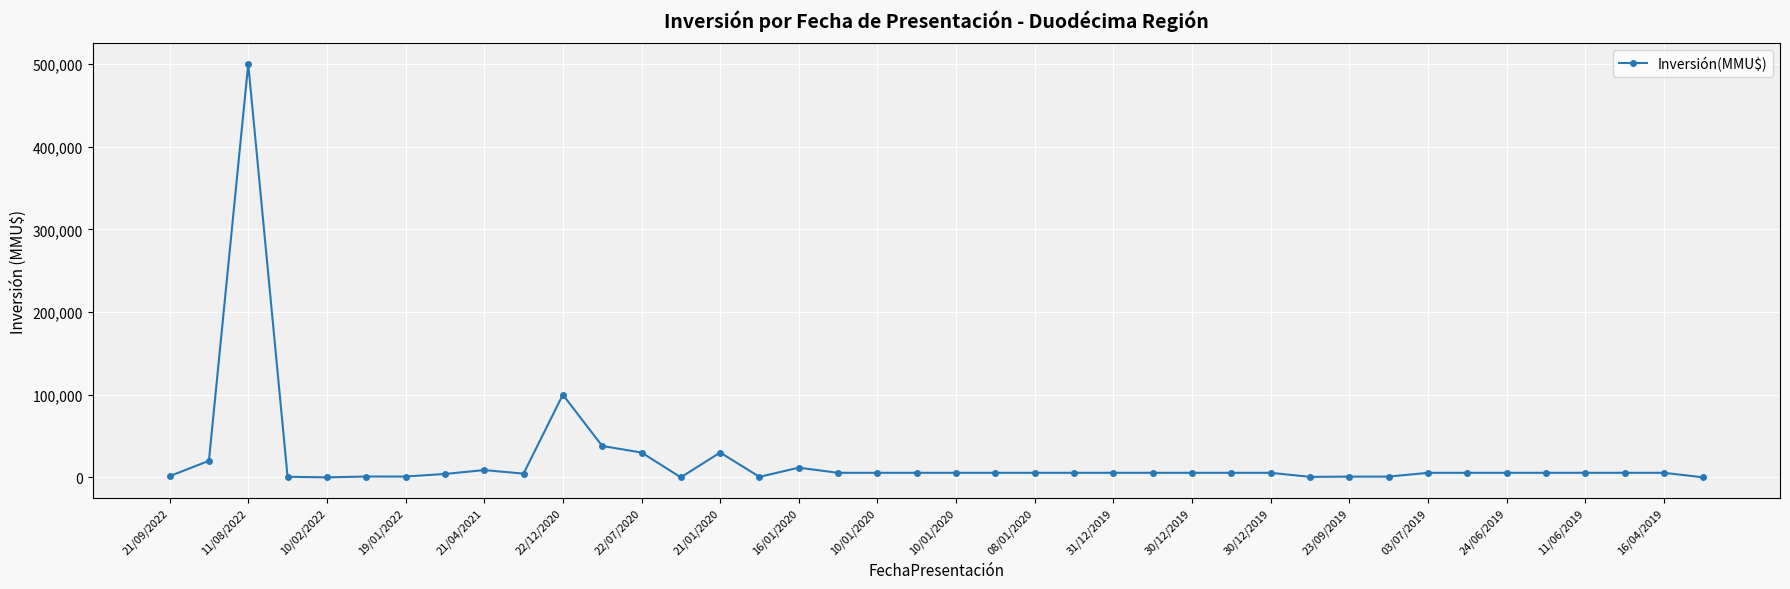

What is the maximum value shown in the chart?

500000